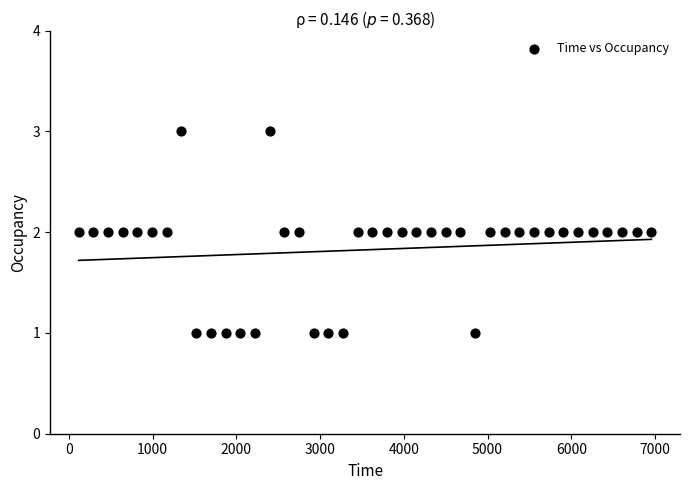

Count the number of points in this scatter plot.

40